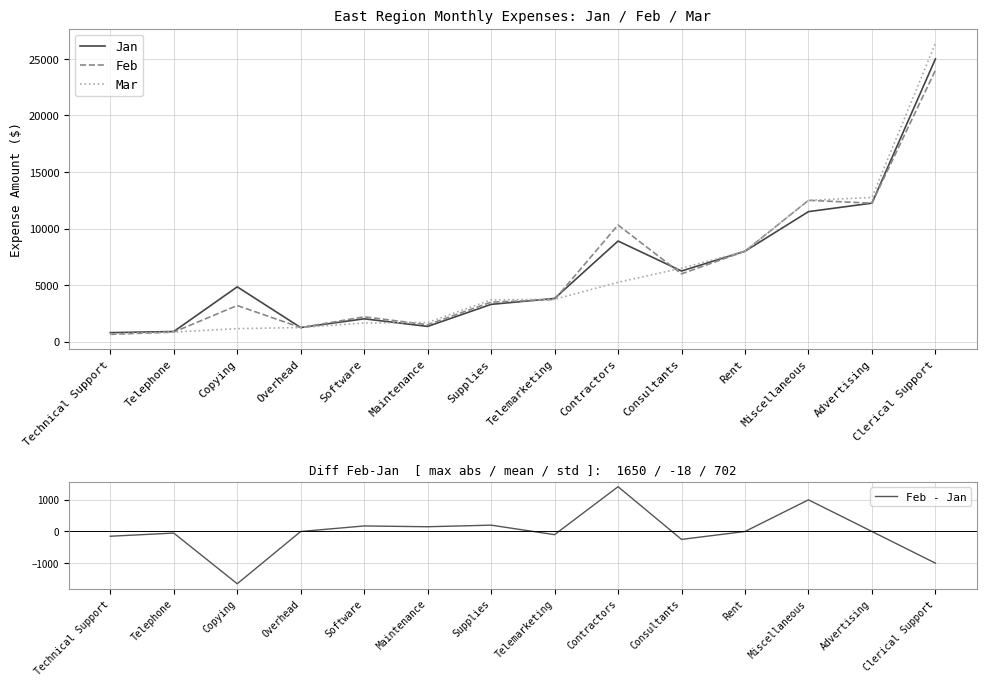

What position from the left is Maintenance?

6